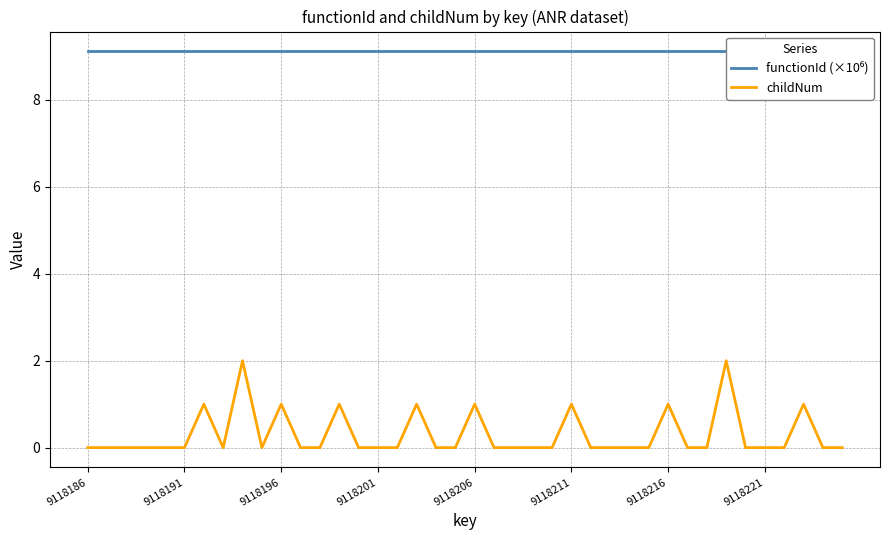

True or false: functionId (×10⁶) and childNum intersect in this chart.

False